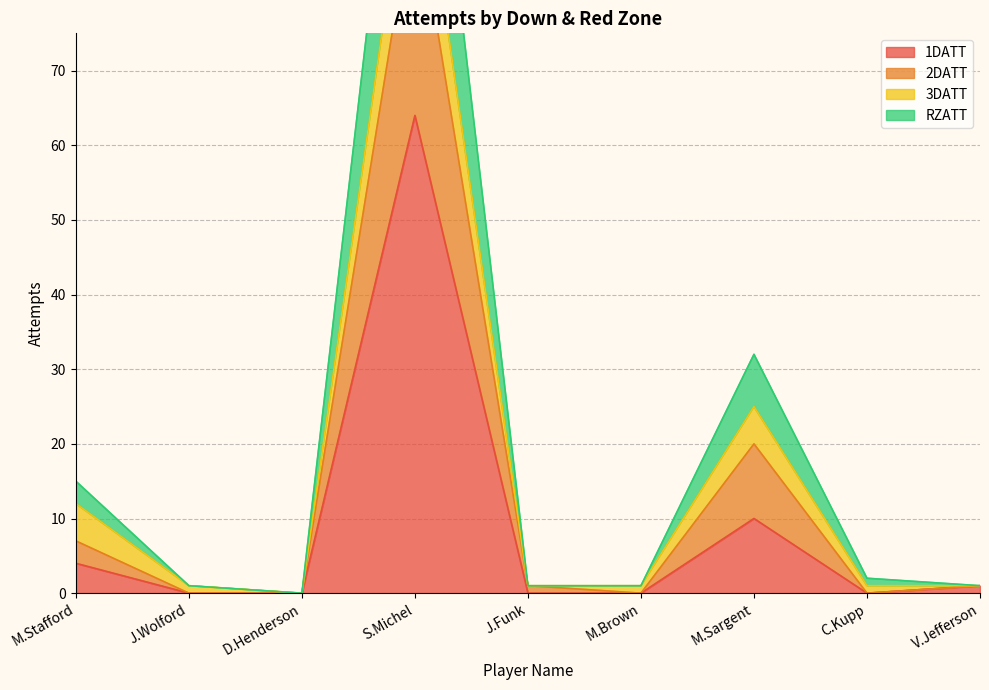

True or false: 2DATT has a value of 0 at V.Jefferson.

False